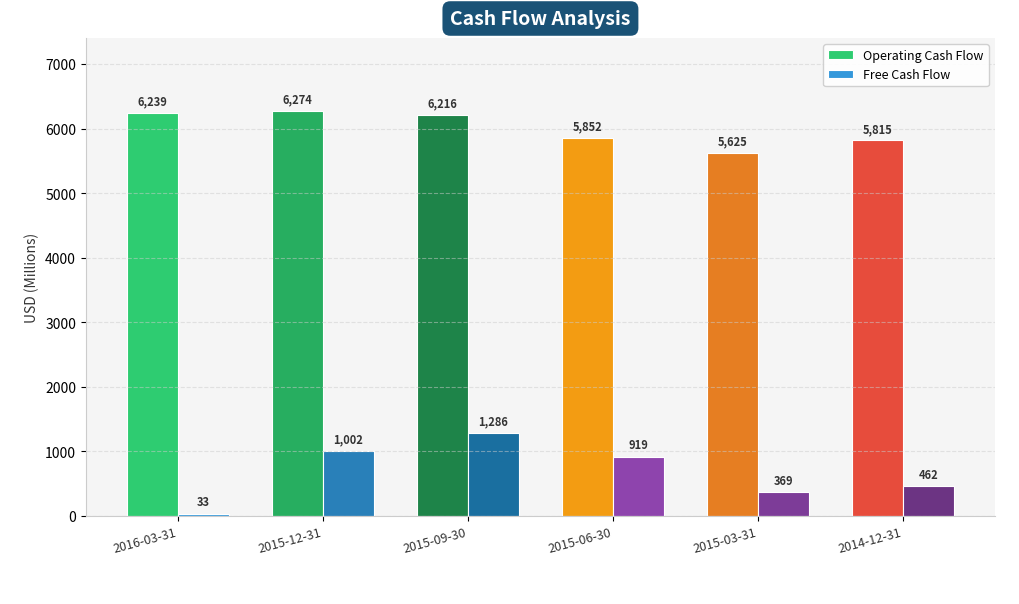

What is the difference between the highest and lowest values at 2015-09-30?

4930